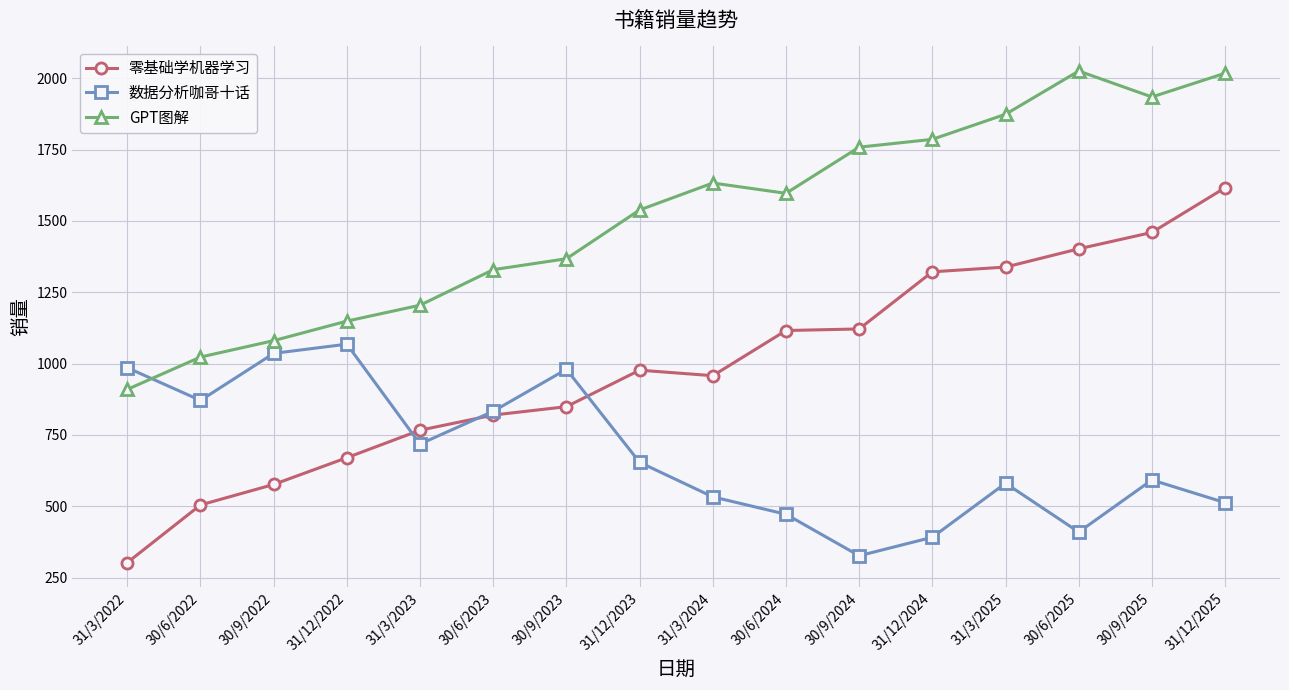

What is the sum of the 数据分析咖哥十话 values at 31/3/2023 and 30/9/2025?

1310.8